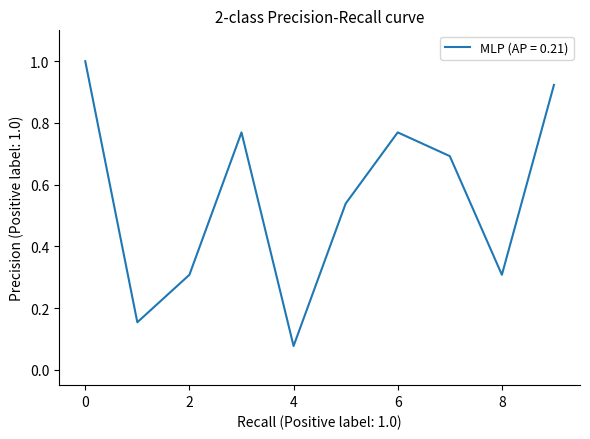

What is the greatest value displayed?

1.0